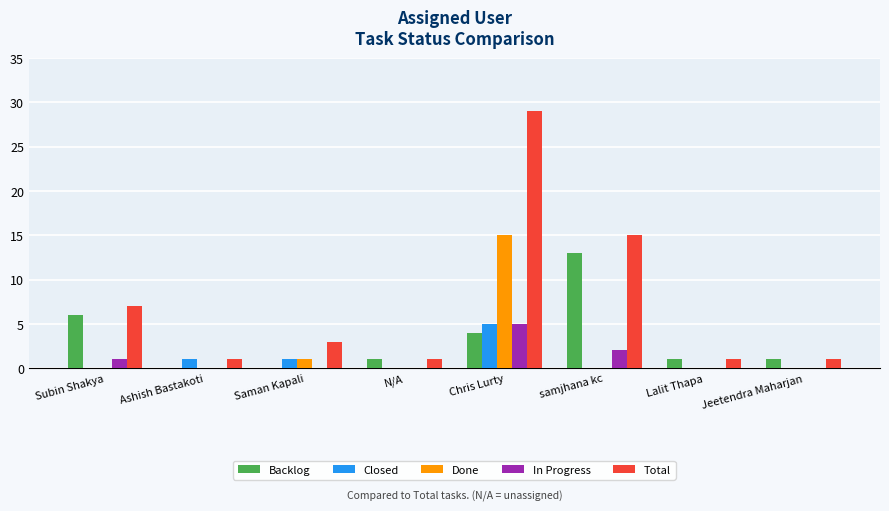

Between Subin Shakya and Jeetendra Maharjan, which series saw the biggest shift?

Total